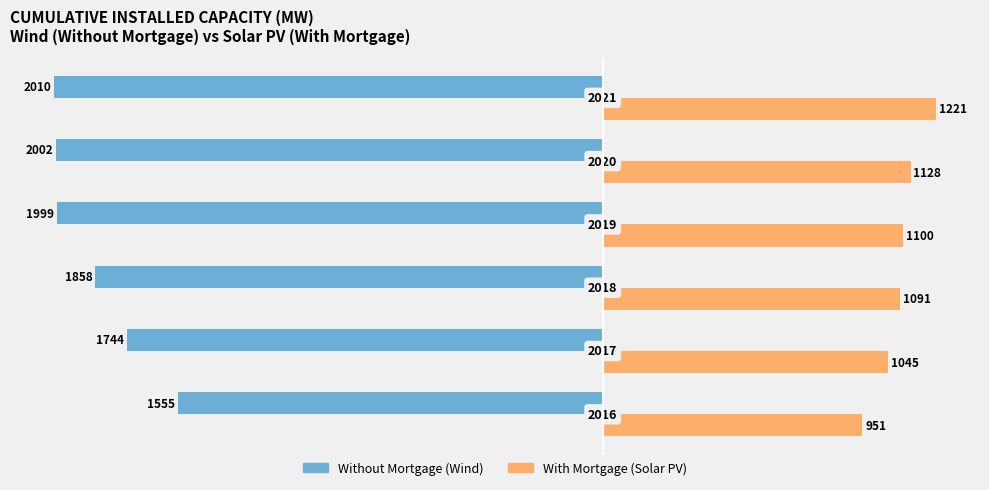

What is the difference between the second highest and second lowest values in the With Mortgage (Solar PV) series?

83.6